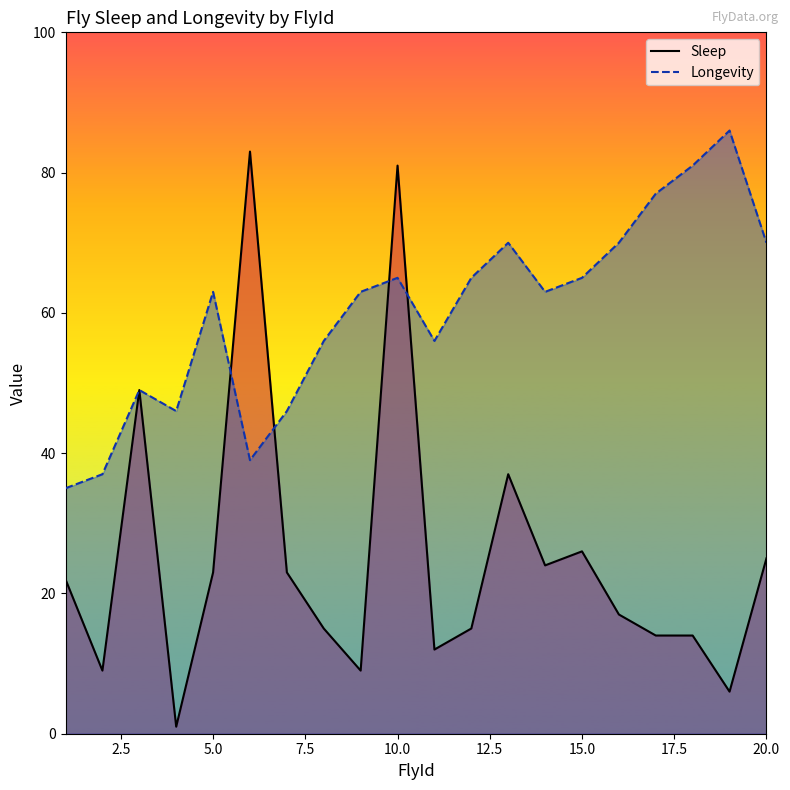

True or false: Longevity has a value of 36 at 10.0.

False